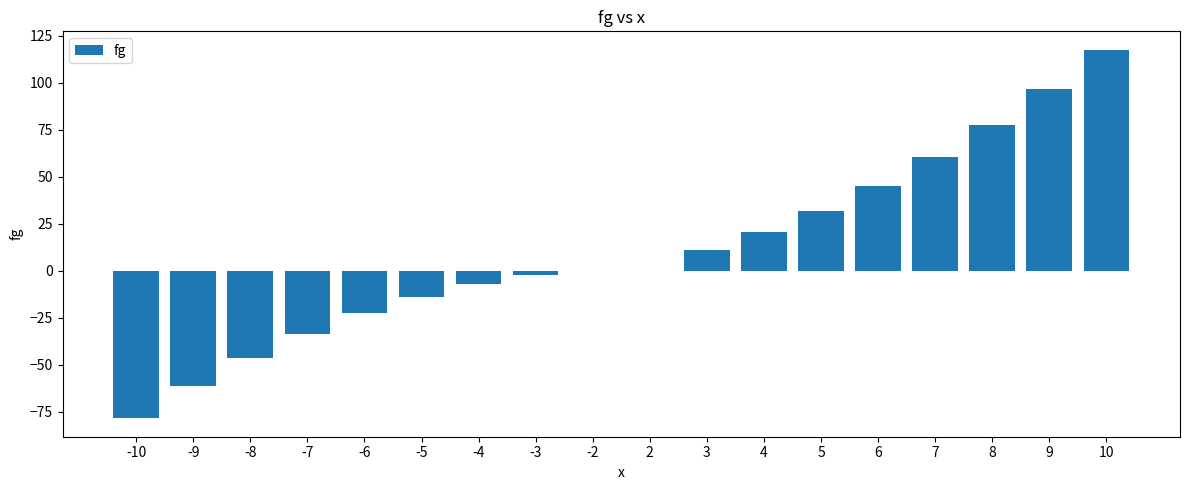

What is the change in value from -8 to -7?

+12.9